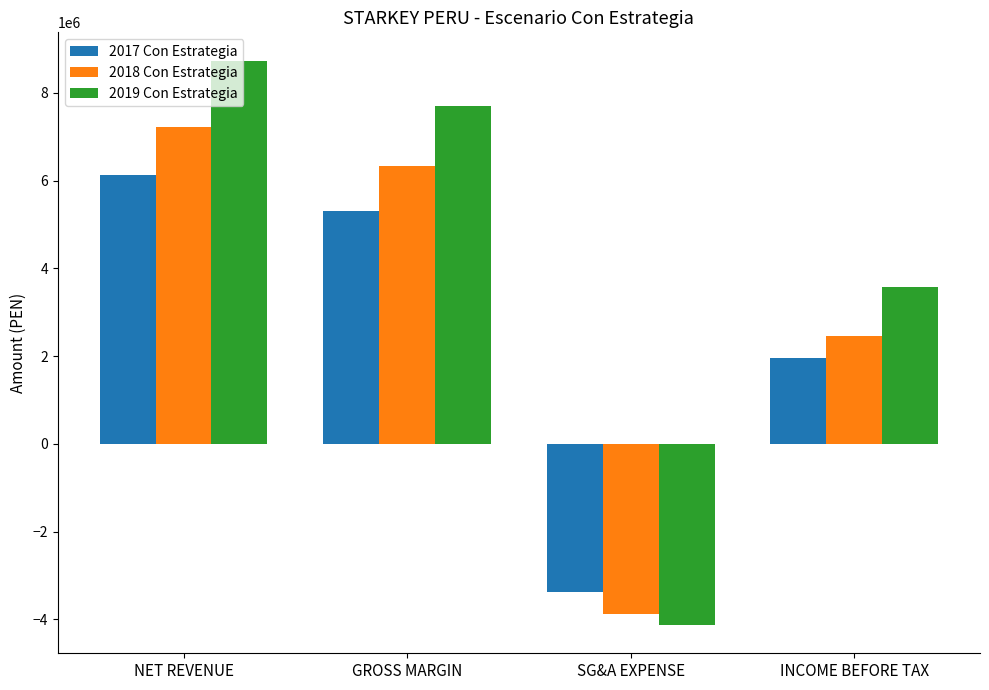

How many bars are there in each group?

3